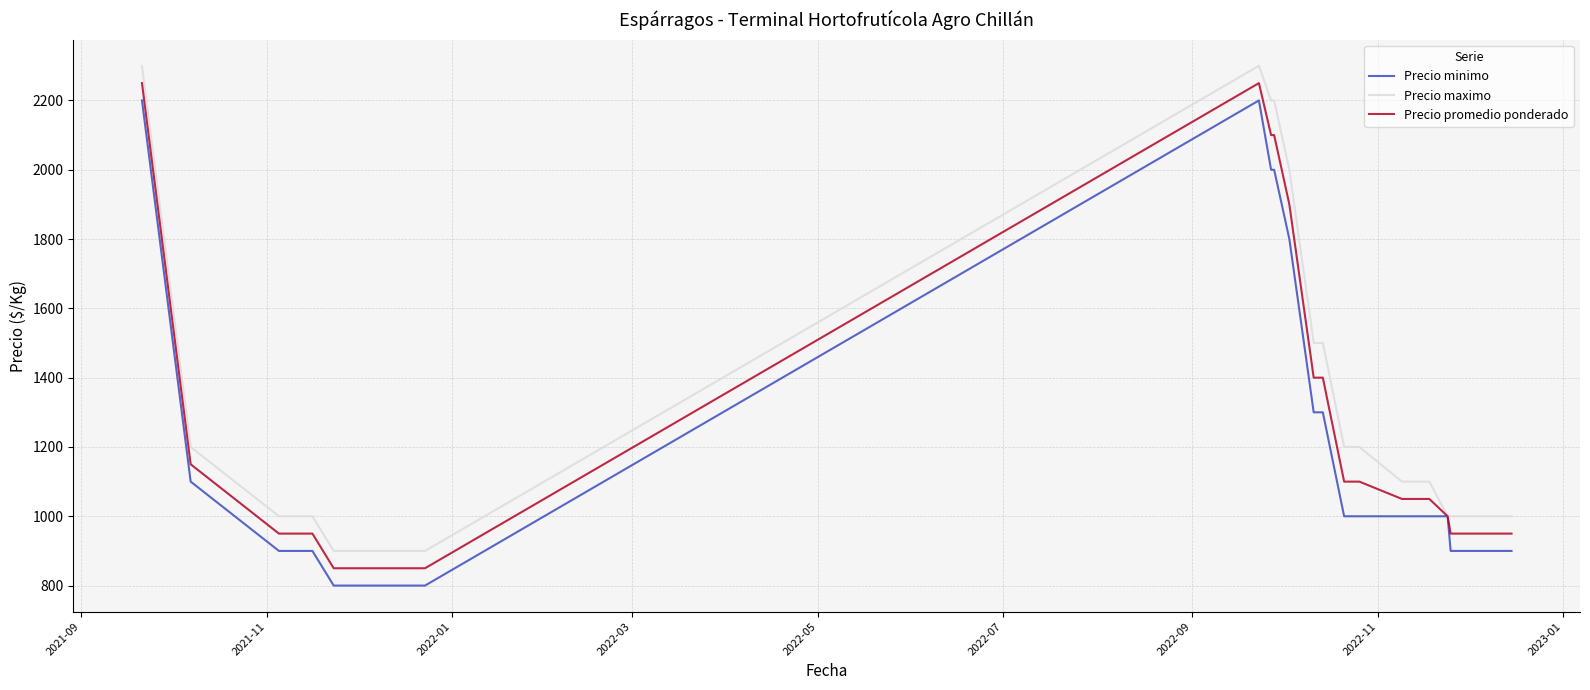

What is the highest value of the Precio promedio ponderado series?

2250